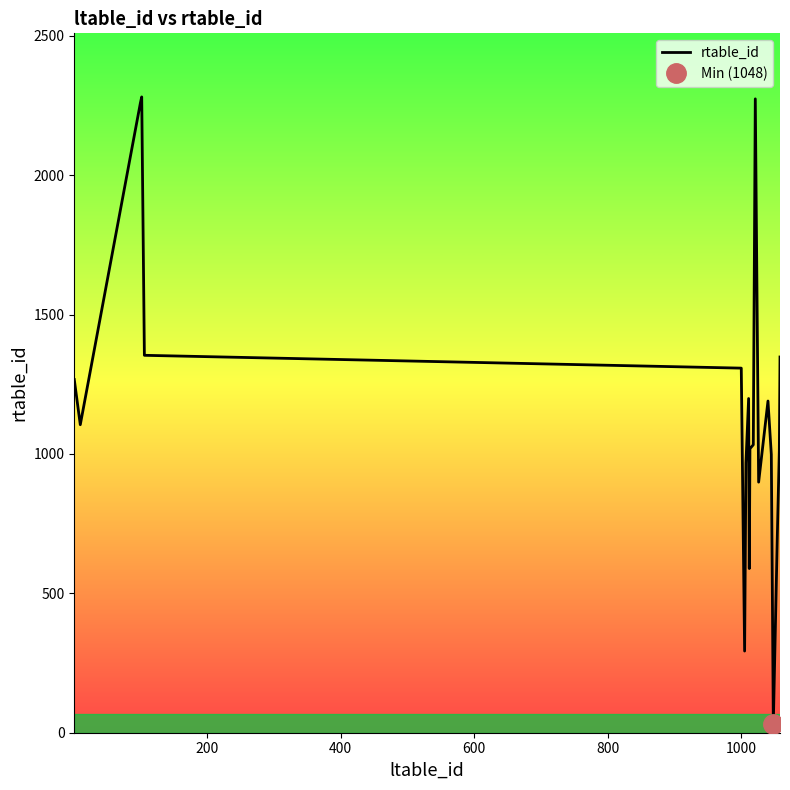

What is the maximum value for rtable_id?

2281